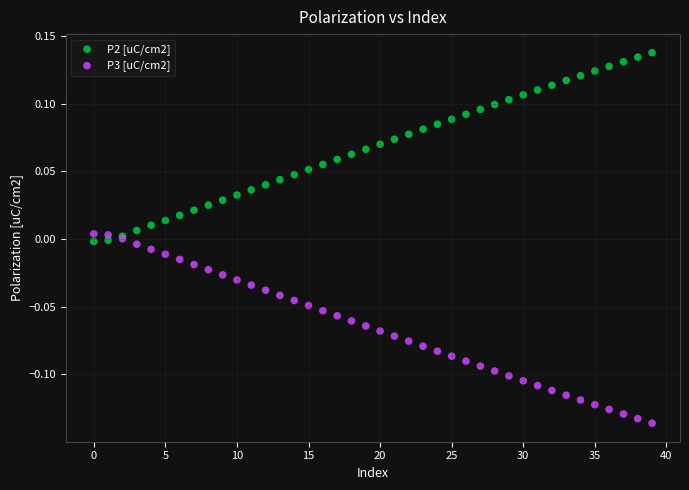

Which series contains the lowest Y value?

P3 [uC/cm2]